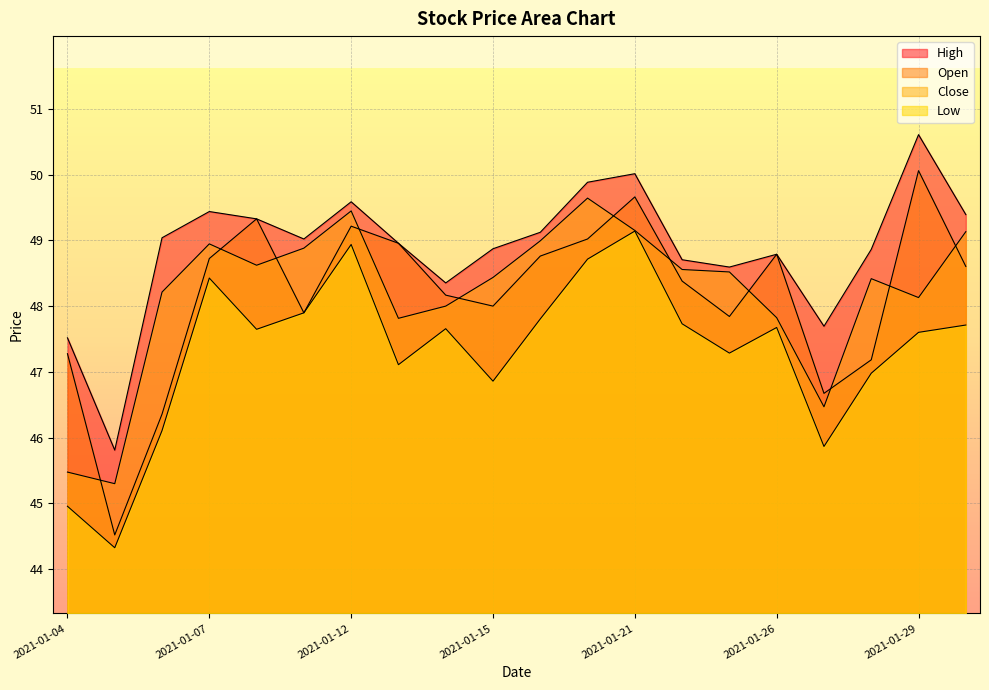

True or false: Low and High intersect in this chart.

False